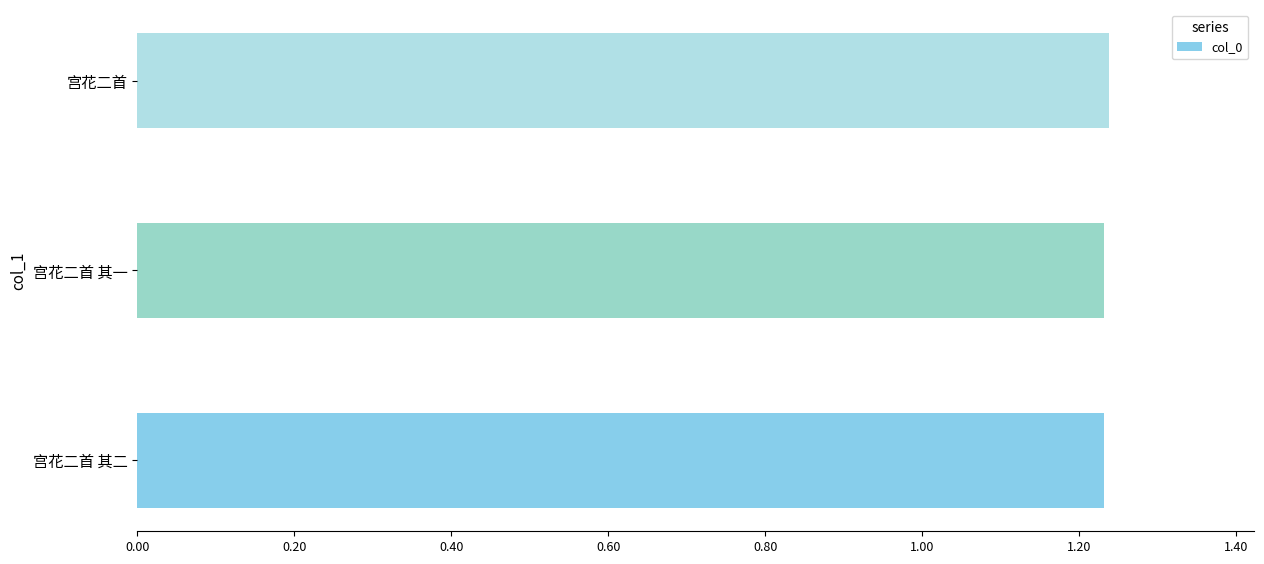

Does the chart contain any negative values?

No